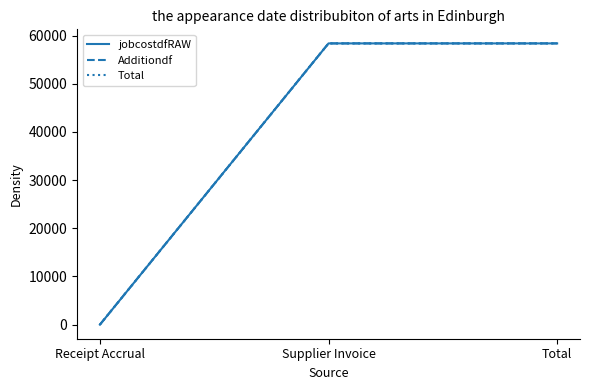

Which series changed the most between Receipt Accrual and Supplier Invoice?

jobcostdfRAW